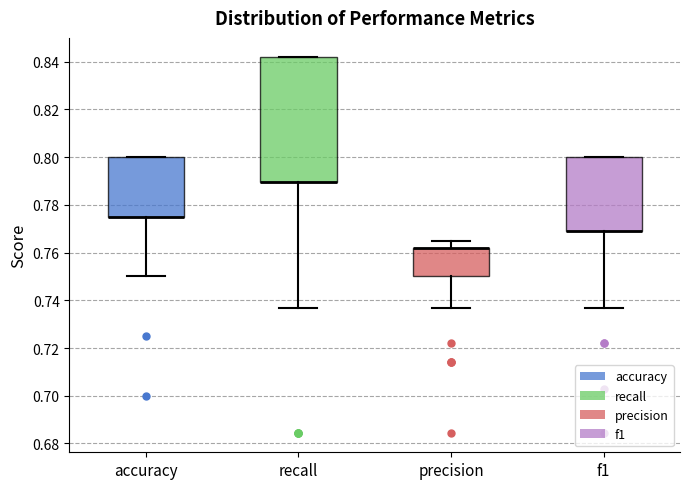

Which box is the tallest, from its lower edge to its upper edge?

recall